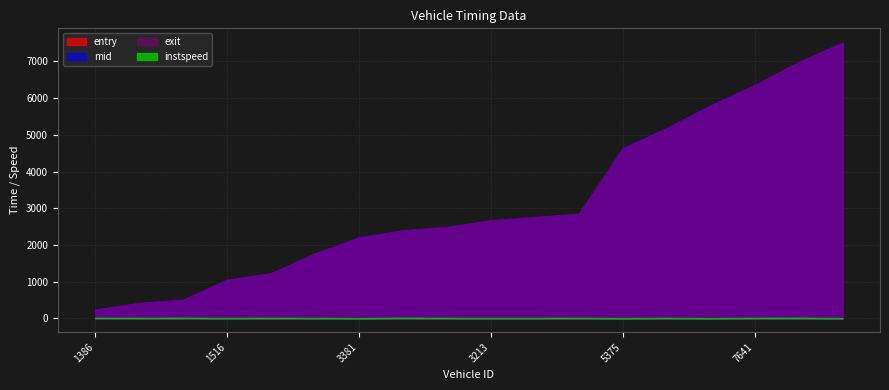

Which series has the largest total across all categories?

mid